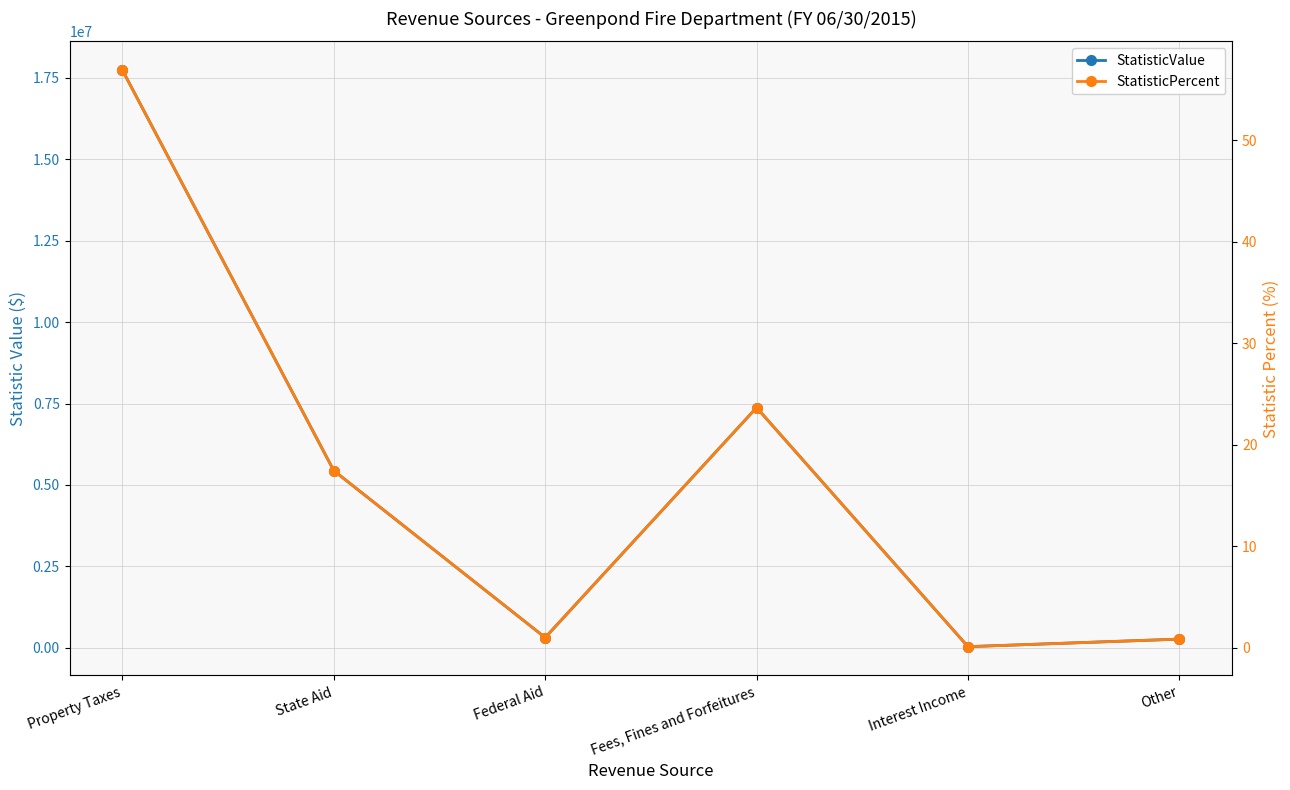

What is the label of the 3rd point from the right?

Fees, Fines and Forfeitures